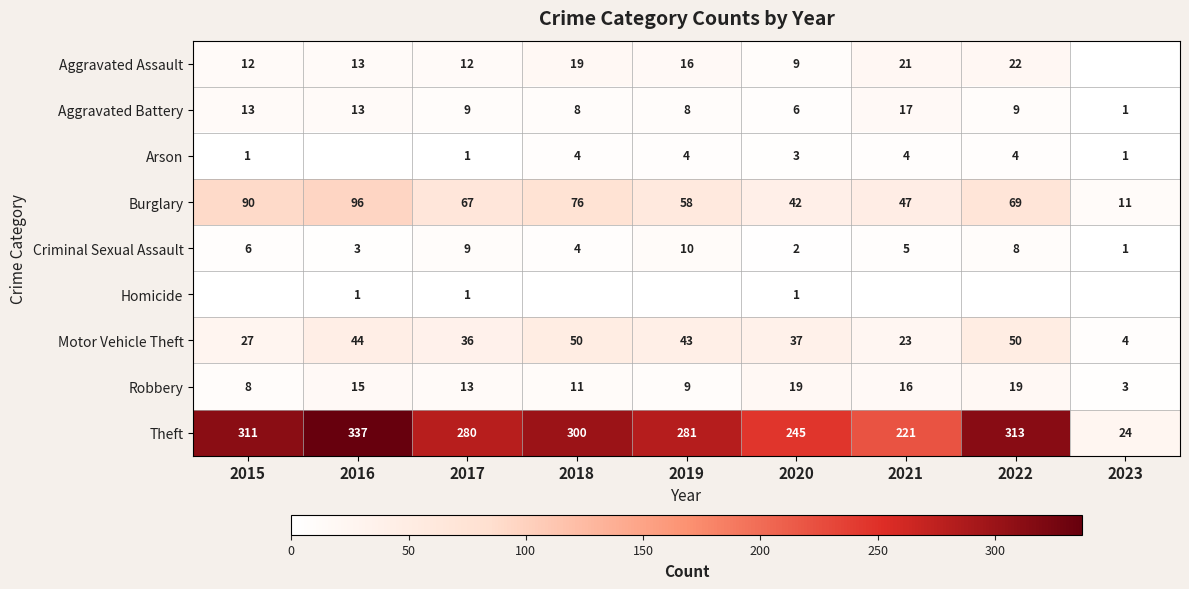

What is the sum of the Theft values at 2019 and 2022?

594